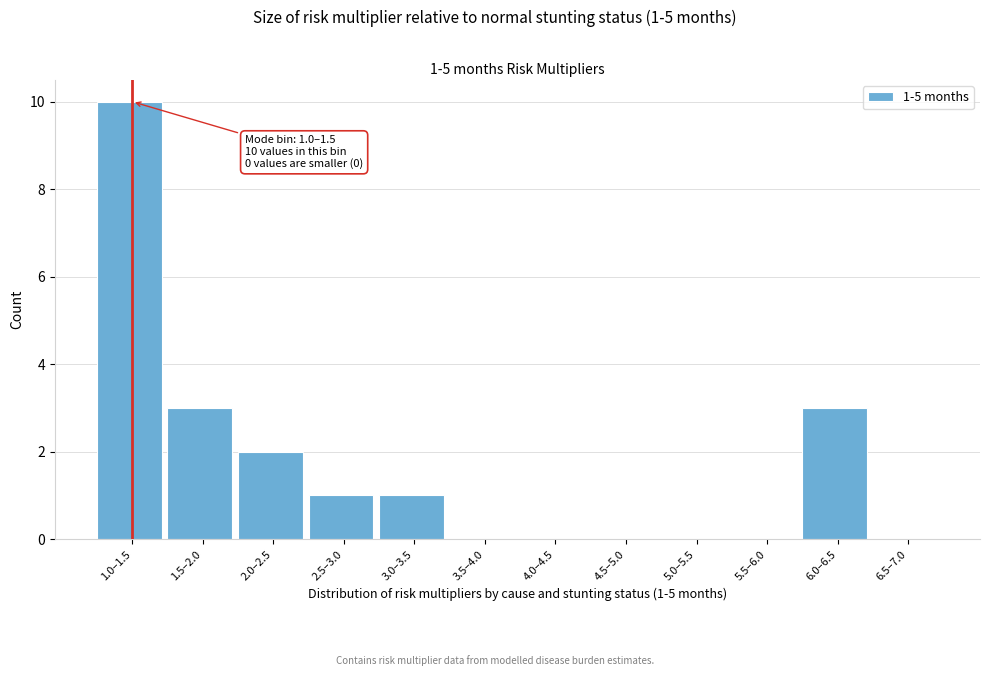

Reading right to left, transcribe all the data shown in this chart.

6.5–7.0=0	6.0–6.5=3	5.5–6.0=0	5.0–5.5=0	4.5–5.0=0	4.0–4.5=0	3.5–4.0=0	3.0–3.5=1	2.5–3.0=1	2.0–2.5=2	1.5–2.0=3	1.0–1.5=10